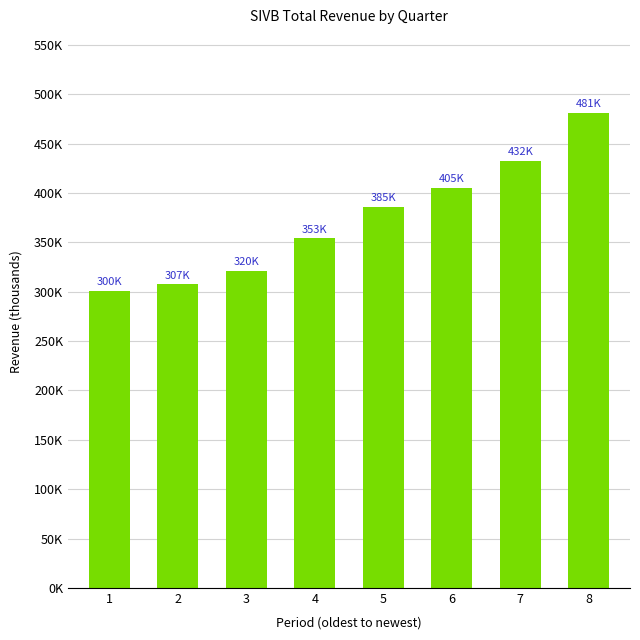

The value at 6 is 405000. True or false?

True